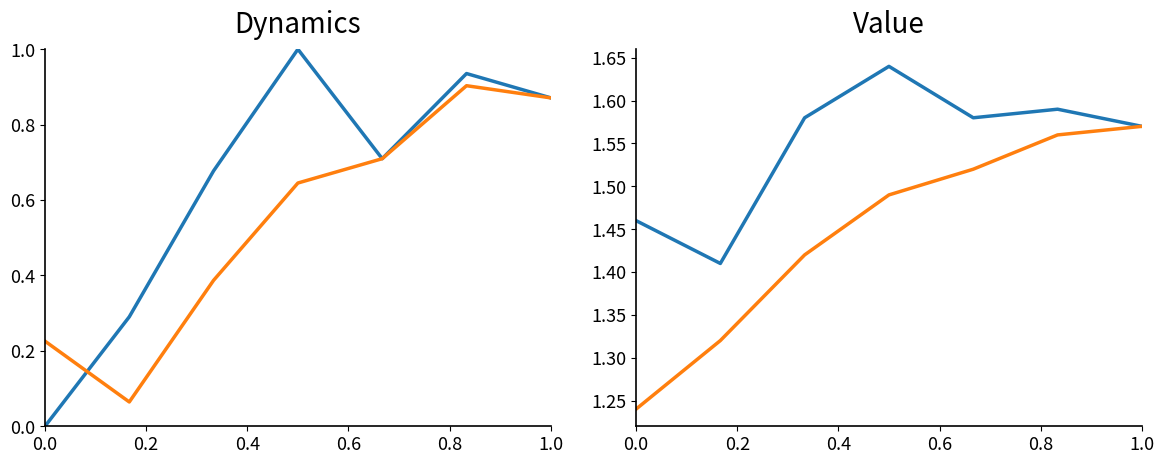

What is the spread (max minus min) of values at 1.0?

0.7